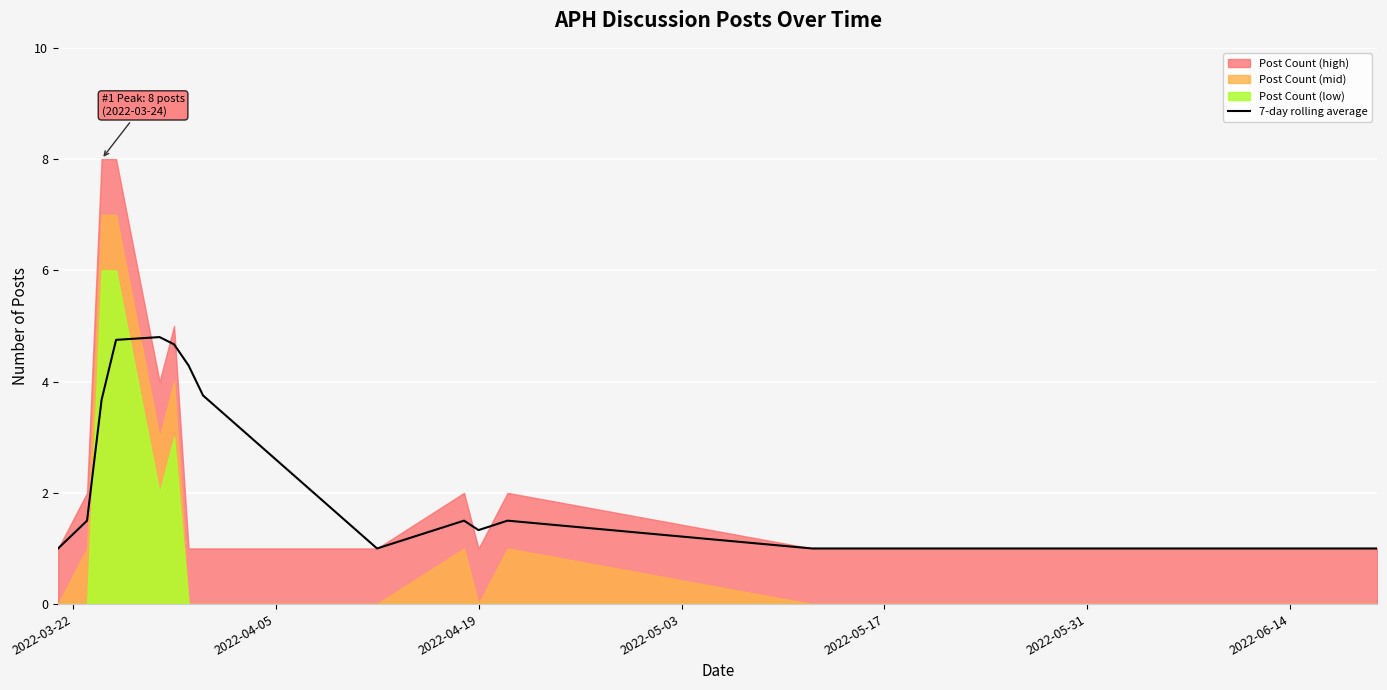

What is the minimum value for 7-day rolling average?

1.0